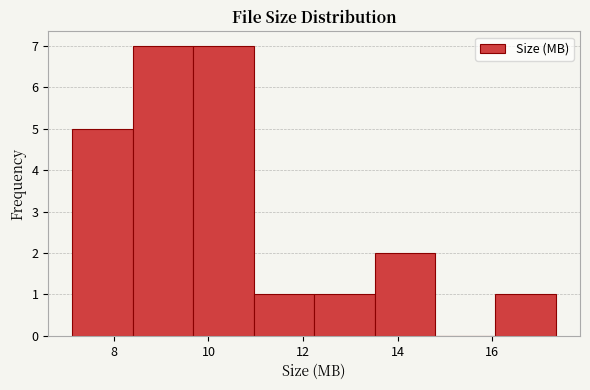

Reading left to right, list every bar in this chart as the range it spans on the x-axis followed by its height. Neither the bar edges nor the heights are printed on the chart, so give them approximately, as read against the axes.

7.2 to 8.4: 5
8.4 to 9.6: 7
9.6 to 11.0: 7
11.0 to 12.2: 1
12.2 to 13.6: 1
13.6 to 14.8: 2
14.8 to 16.0: 0
16.0 to 17.4: 1